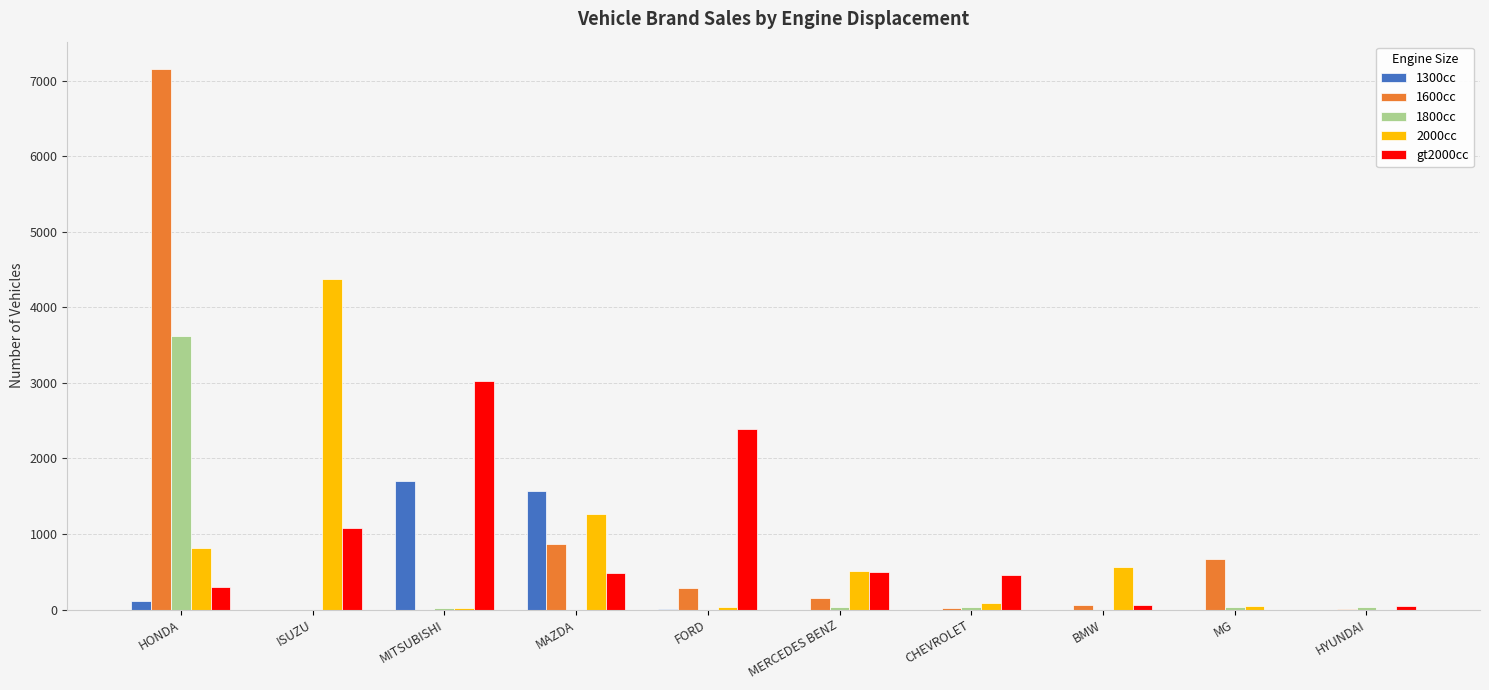

What is the spread (max minus min) of values at CHEVROLET?

459